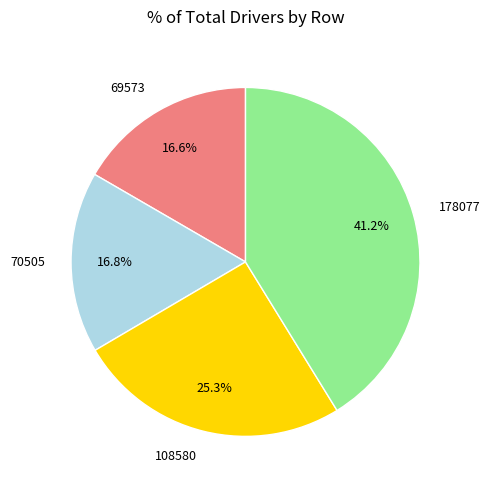

Does any single category account for the majority?

No